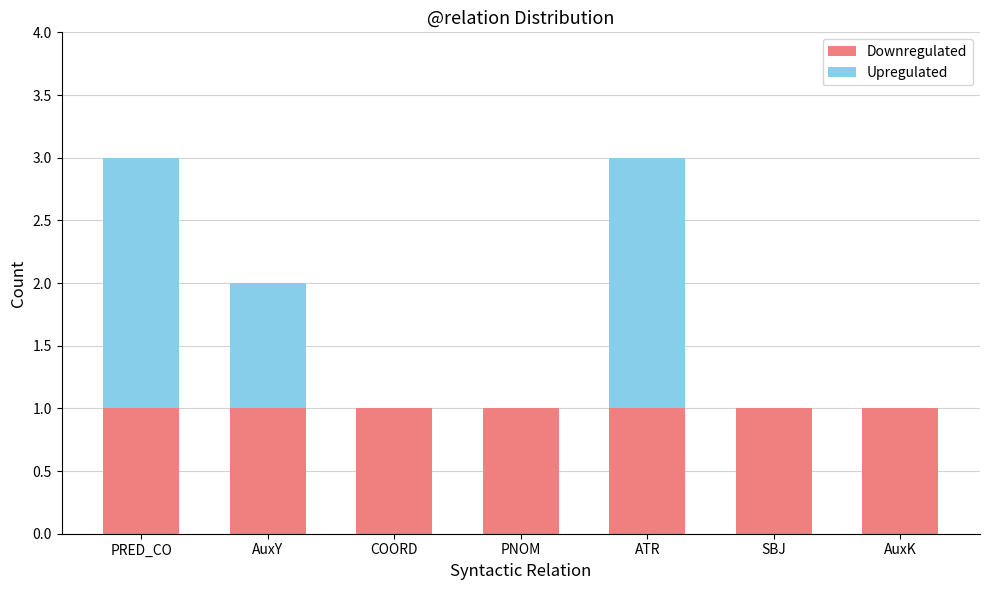

The Downregulated series shows 1 at AuxY. True or false?

True